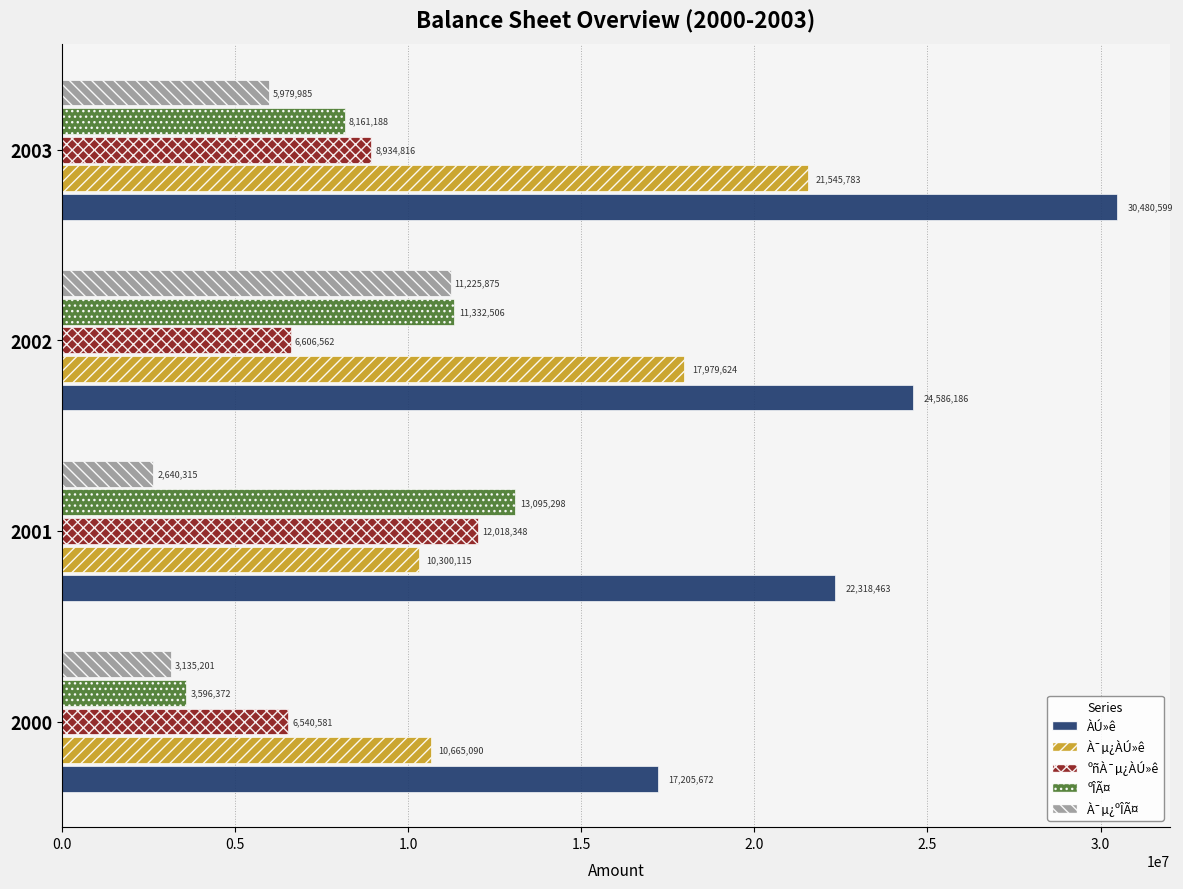

At which label is ºÎÃ¤ closest to 8345835?

2003